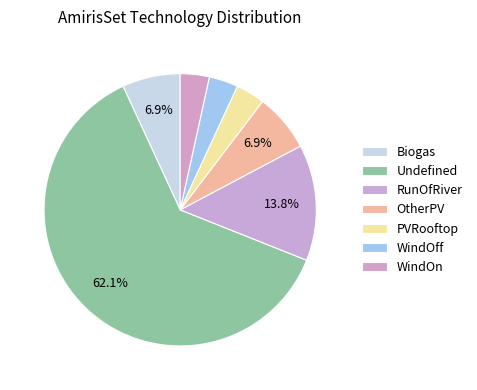

Count the number of slices in the pie.

7